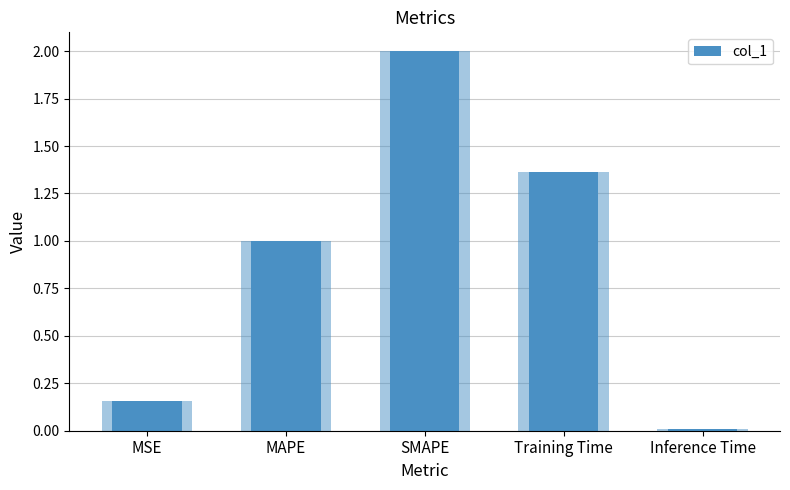

True or false: the data shows 0.0 at Inference Time.

True